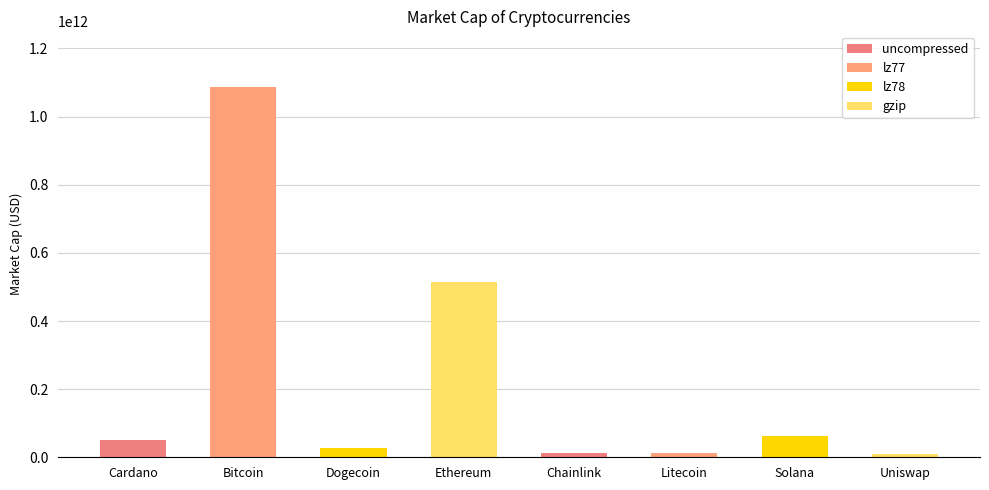

Which label corresponds to the largest value in the chart?

Bitcoin